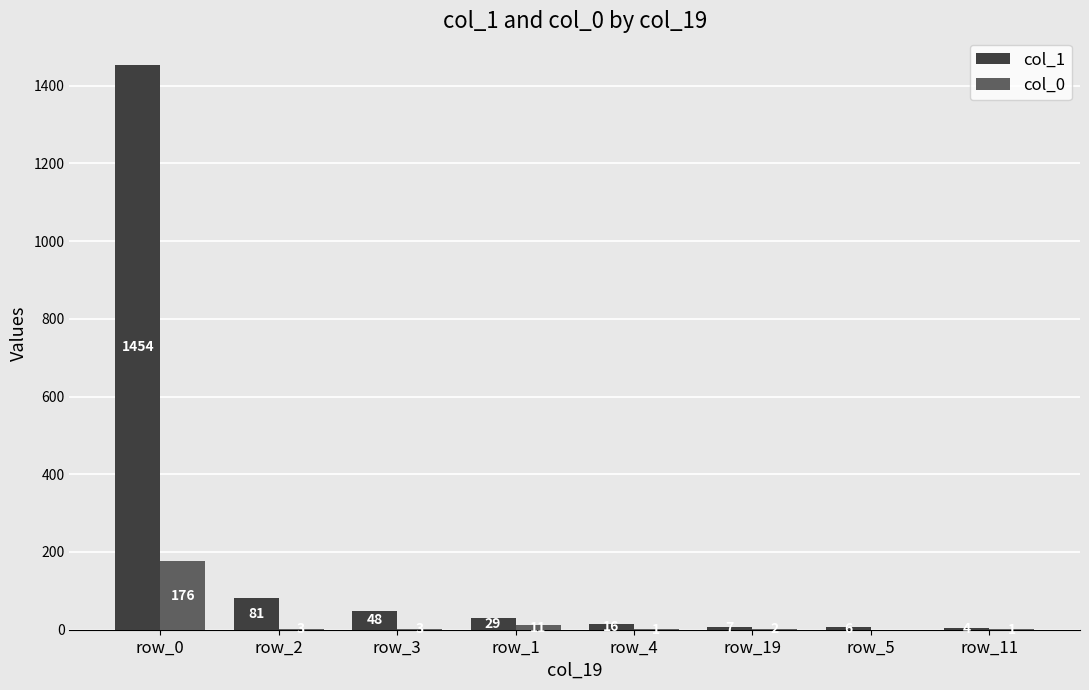

Reading left to right, extract all data points from this chart.

col_1: row_0=1454	row_2=81	row_3=48	row_1=29	row_4=16	row_19=7	row_5=6	row_11=4
col_0: row_0=176	row_2=3	row_3=3	row_1=11	row_4=1	row_19=2	row_5=0	row_11=1